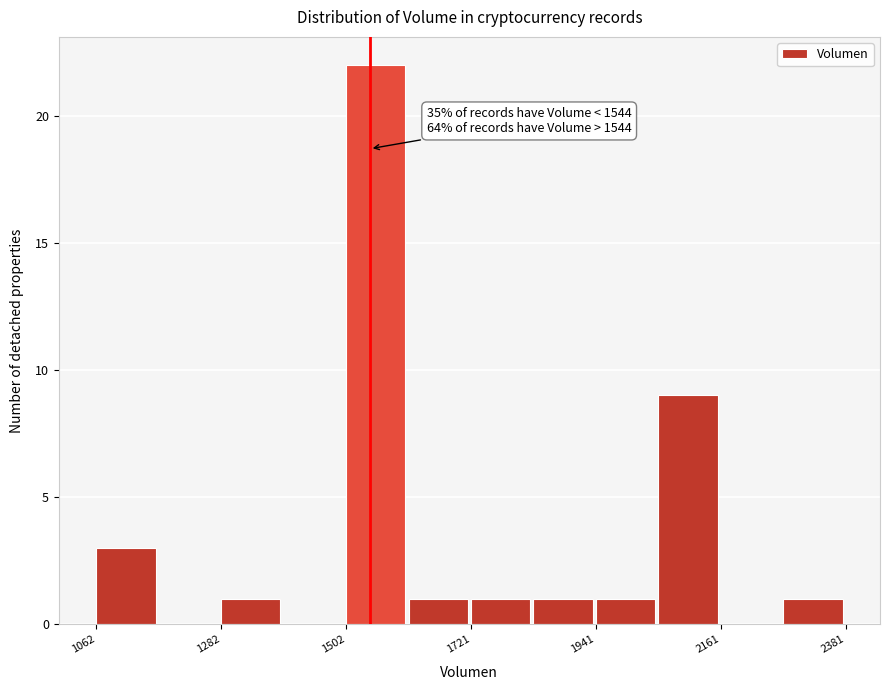

Around what value on the x-axis is the tallest bar? Give the approximate position of its centre, as read against the axis.

1550